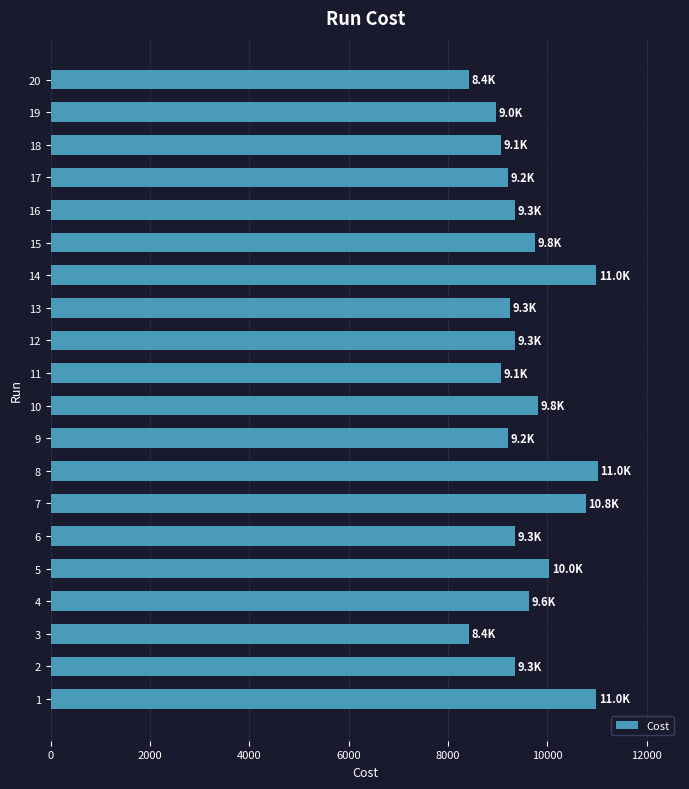

What is the ratio of the value at 3 to the value at 9?

0.9